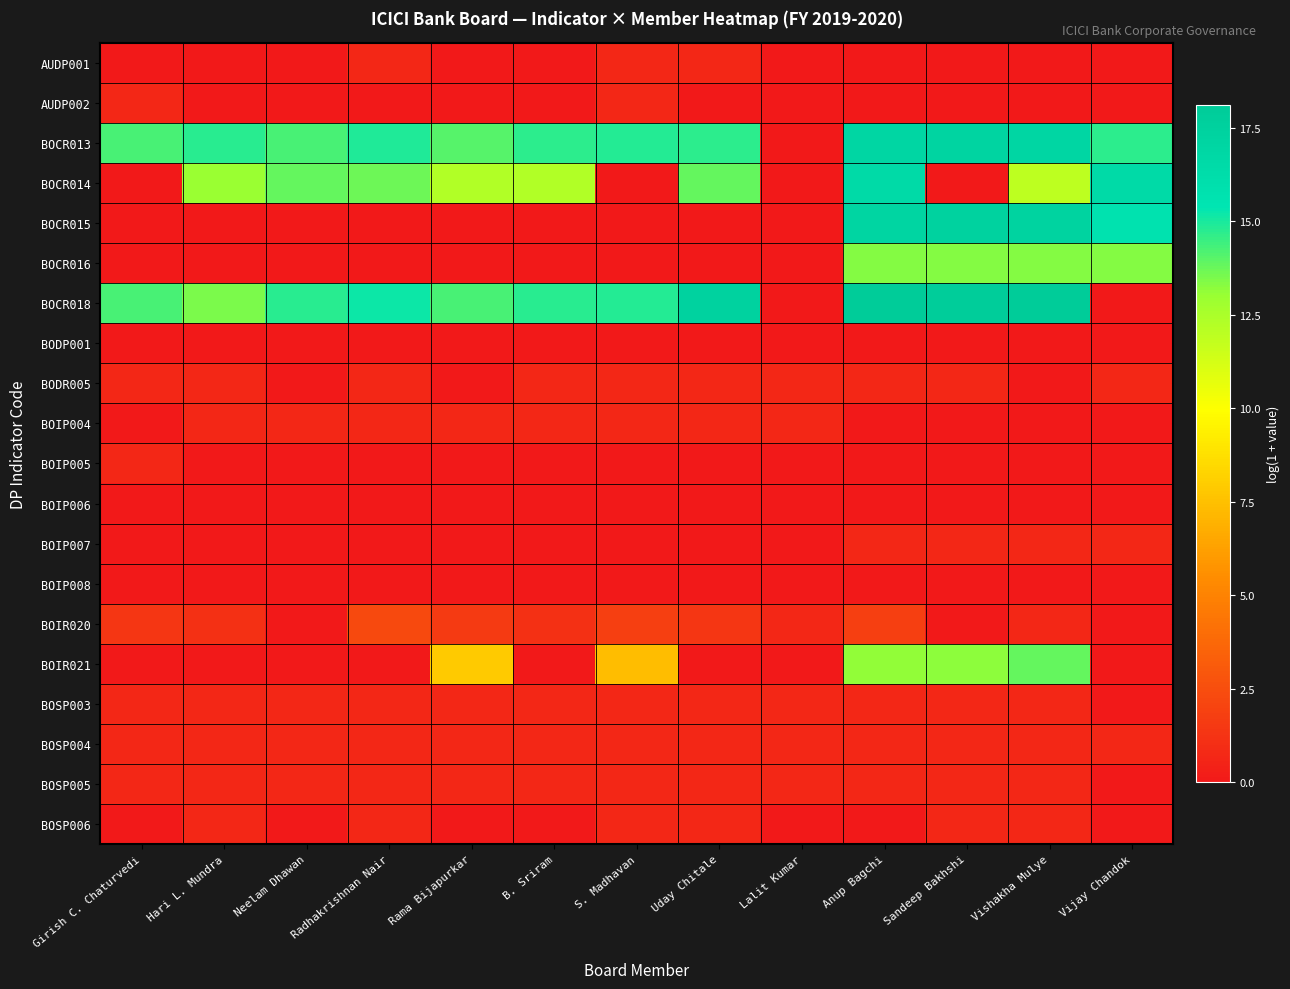

At which category is the sum across all series the highest?

Anup Bagchi